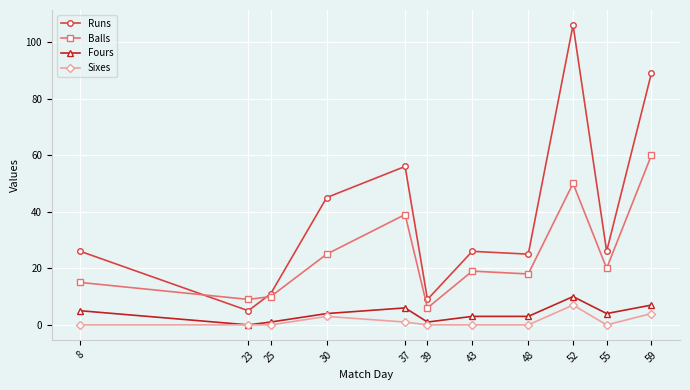

Where is Fours nearest to the value 5?

8